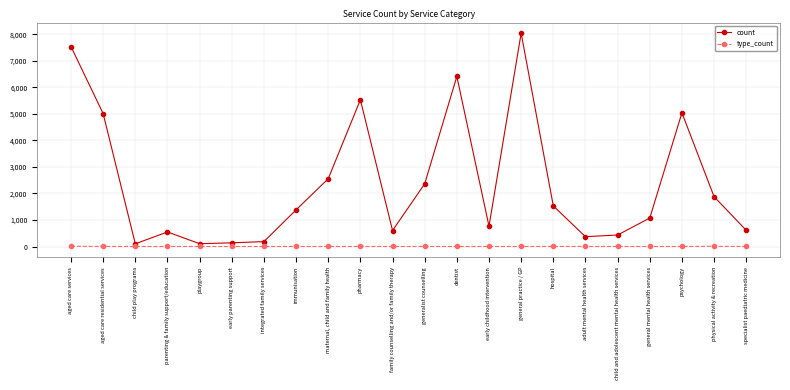

Where is the first local minimum for count?

child play programs